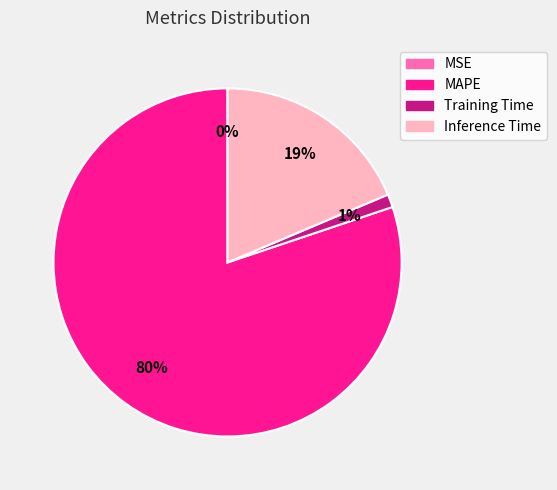

Is MAPE the majority of the pie?

Yes